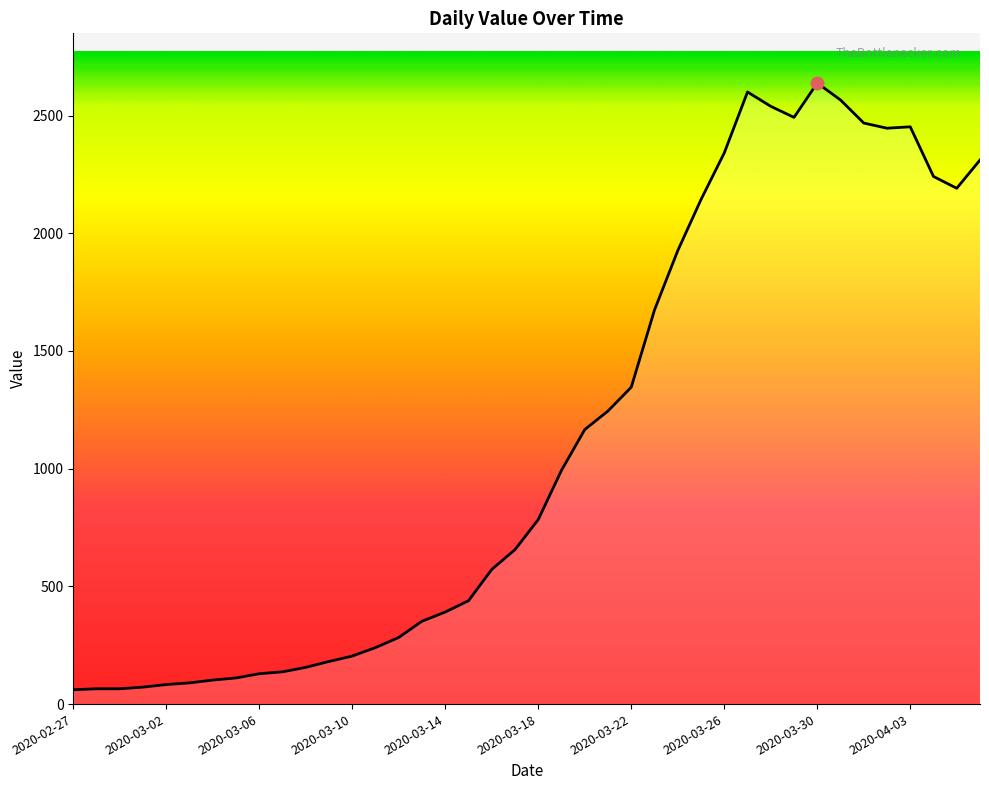

What is the difference between the maximum and minimum values?

2577